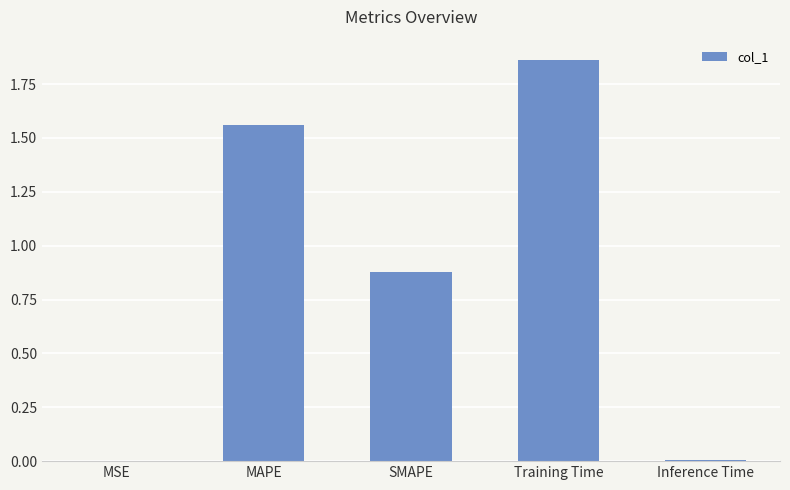

Which label corresponds to the largest value in the chart?

Training Time